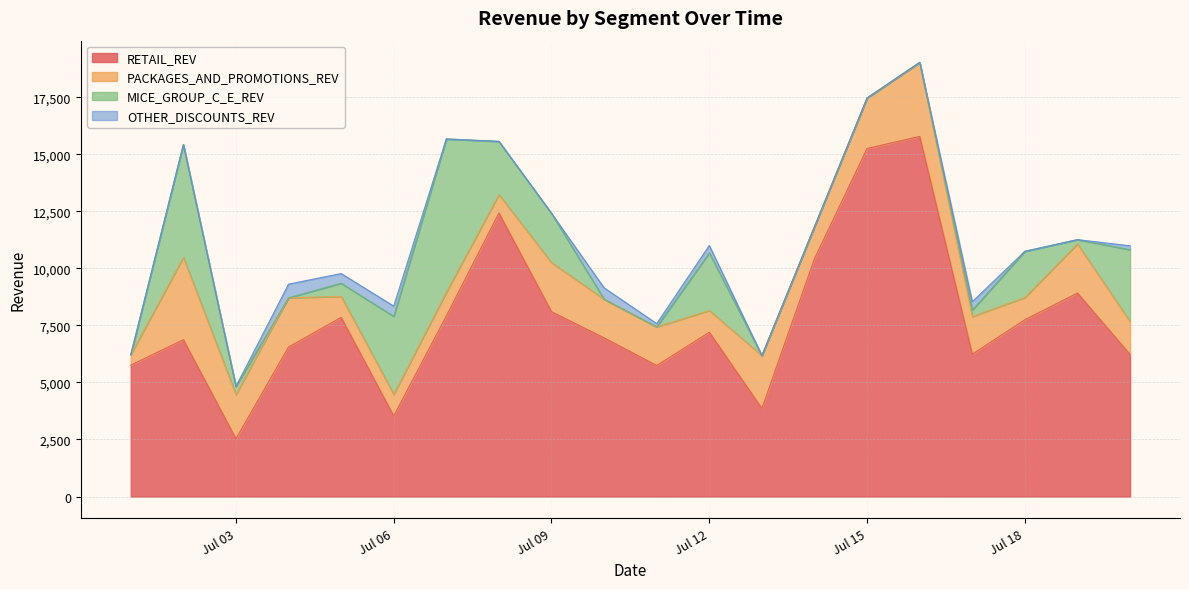

What is the total value across all series at Jul 06?

8345.6